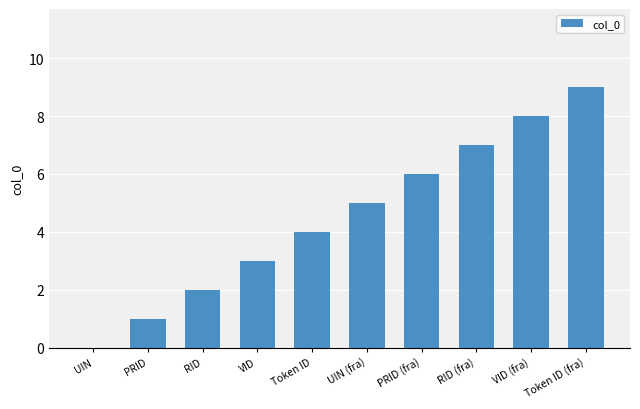

What is the sum of all values?

45